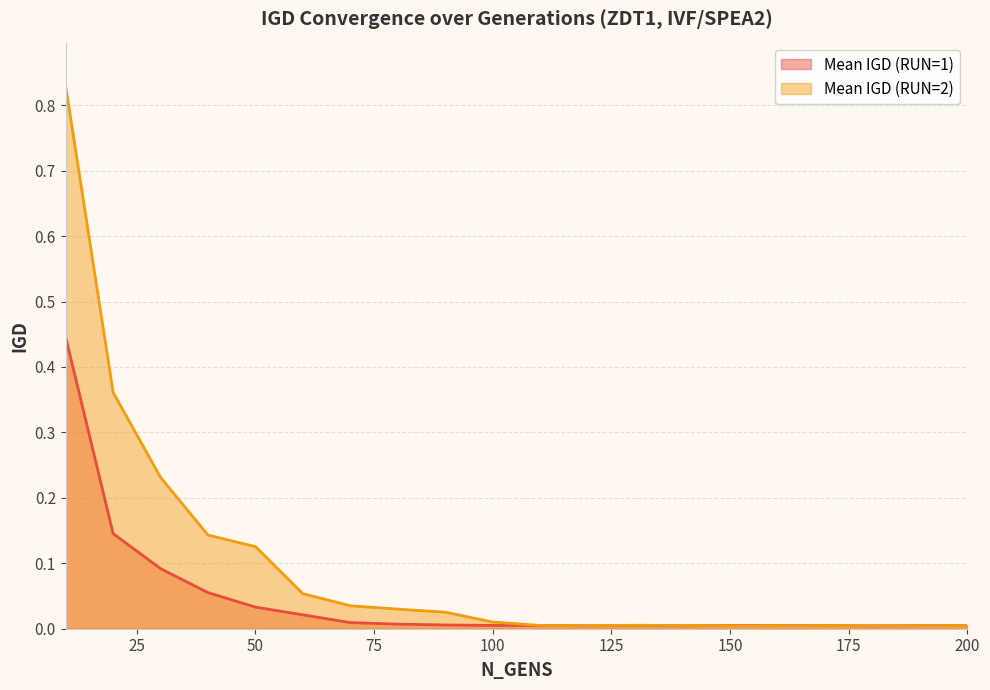

What is the sum of the Mean IGD (RUN=1) values at 10 and 200?

0.5